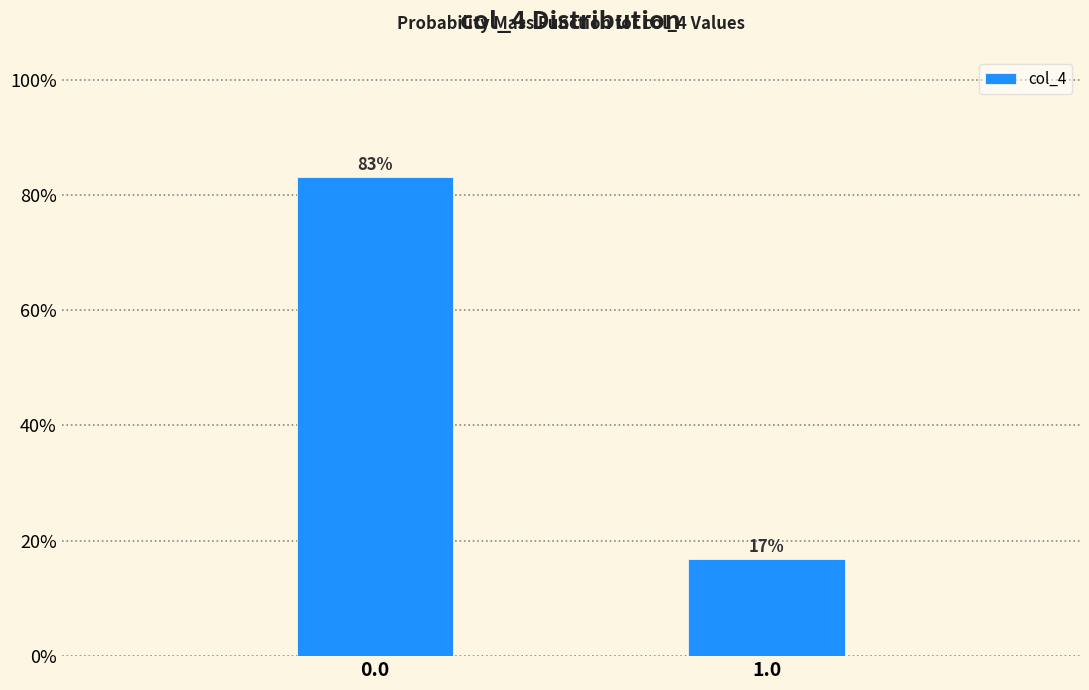

What is the label of the 1st bar from the right?

1.0